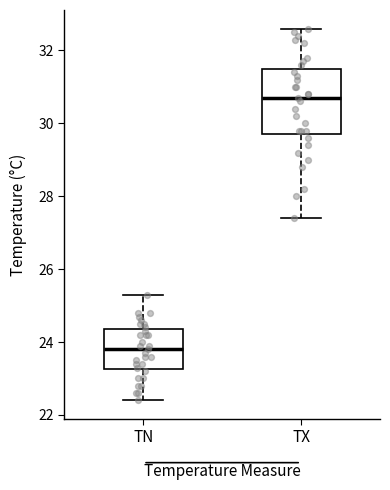

Reading left to right, read every box against the y-axis: the position of its median line, the range the box covers, and the ends of its whiskers. The values are not printed on the chart, so give them approximately, as read against the axis.

TN: median 23.8, box 23.2 to 24.4, whiskers 22.4 to 25.4
TX: median 30.8, box 29.8 to 31.6, whiskers 27.4 to 32.6